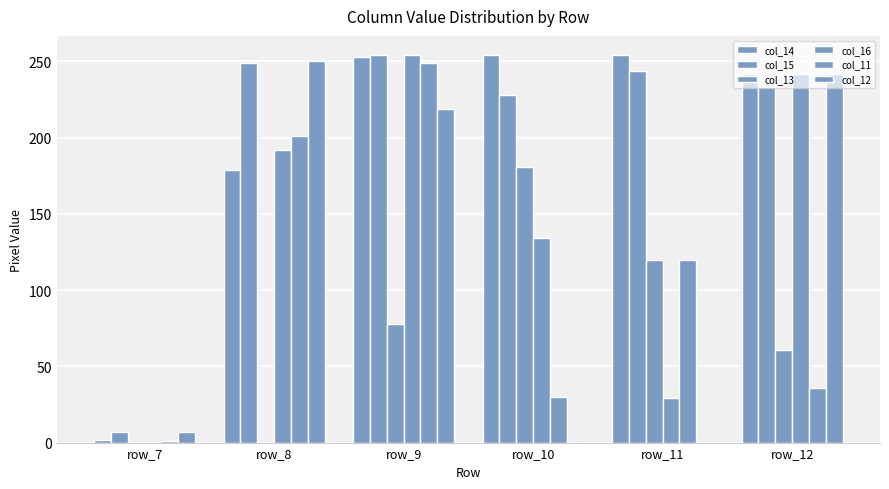

Are the bars horizontal?

No